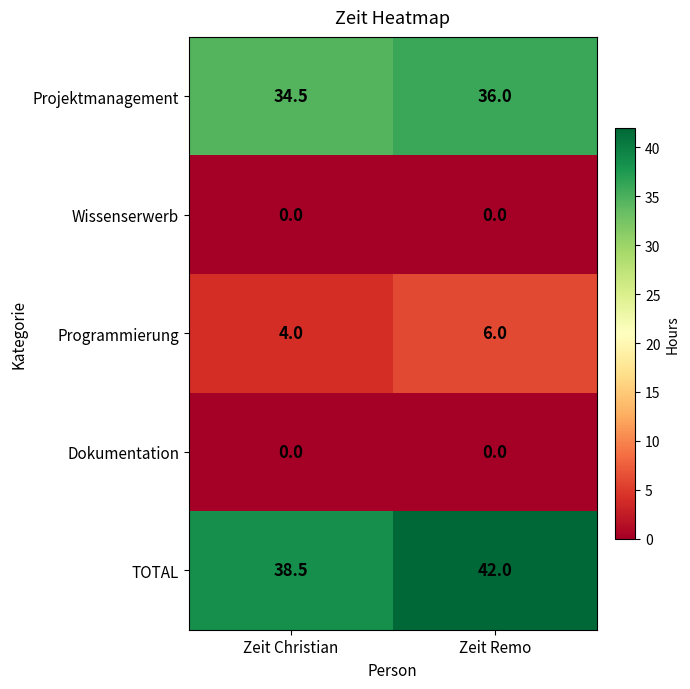

What is the total value across all series at Zeit Remo?

84.0